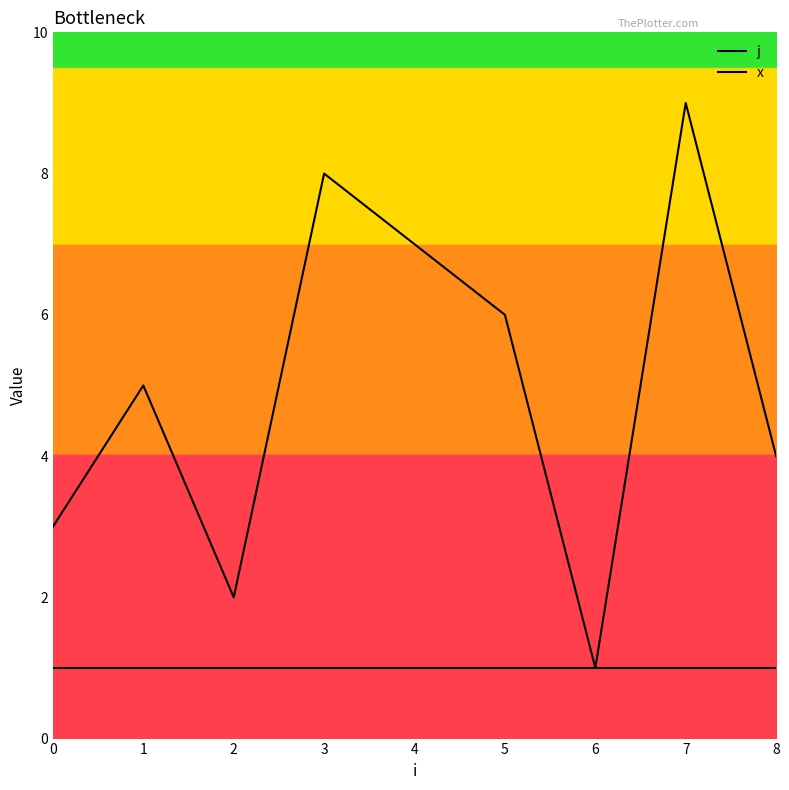

True or false: j and x intersect in this chart.

False